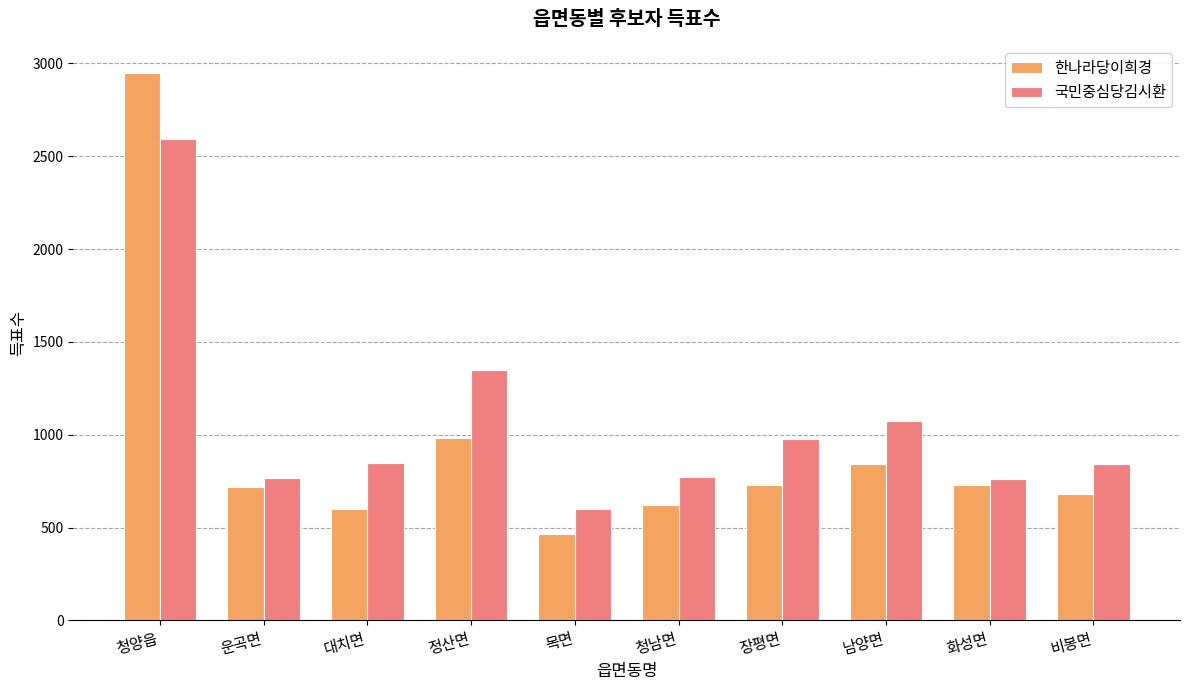

What are all the series names shown in the legend?

한나라당이희경, 국민중심당김시환